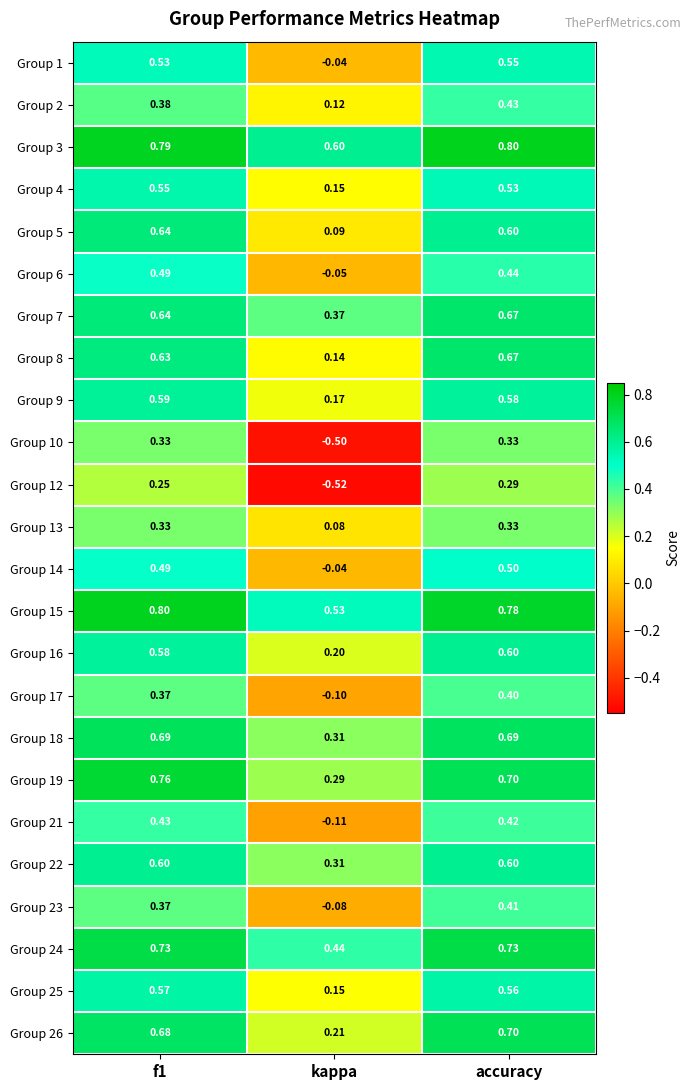

Which series has the largest total across all categories?

Group 3